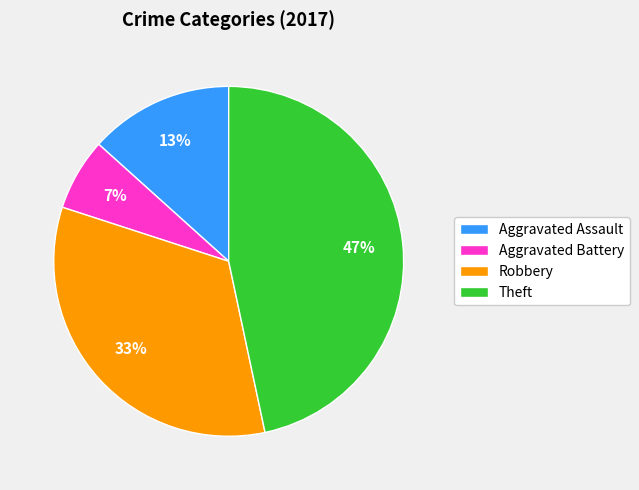

What percentage is the Aggravated Battery slice, to the nearest percent?

7%